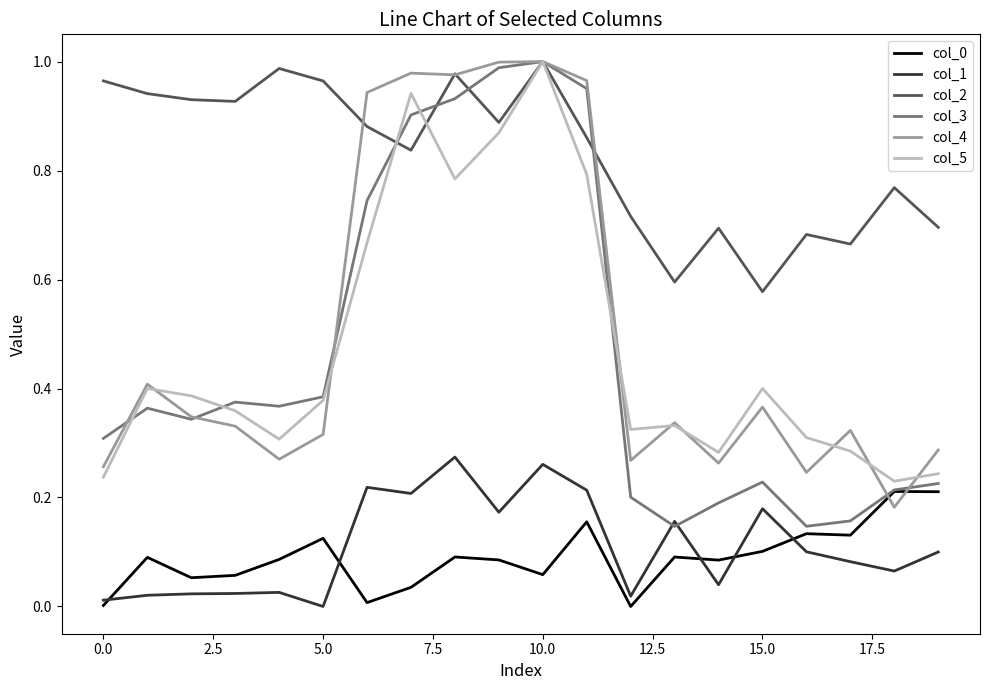

After their last crossing, which series has the higher values: col_4 or col_0?

col_4